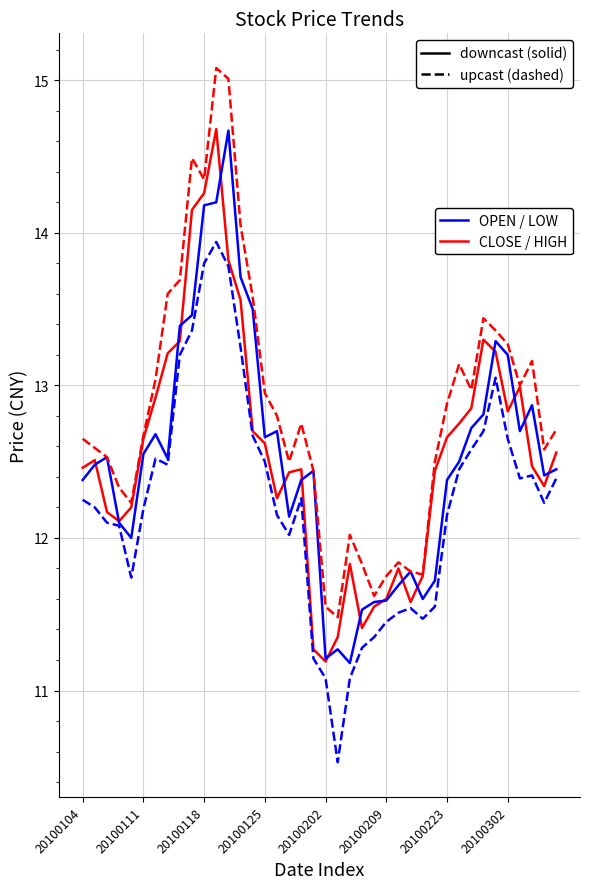

Does the chart display data point markers on the line(s)?

No